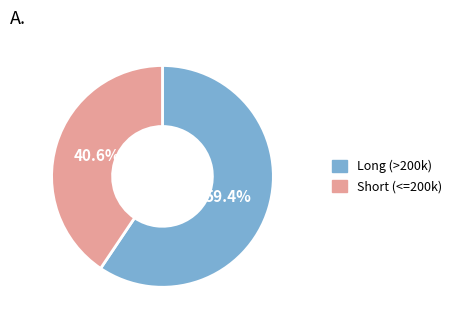

Which slice is the smallest?

Short (<=200k)